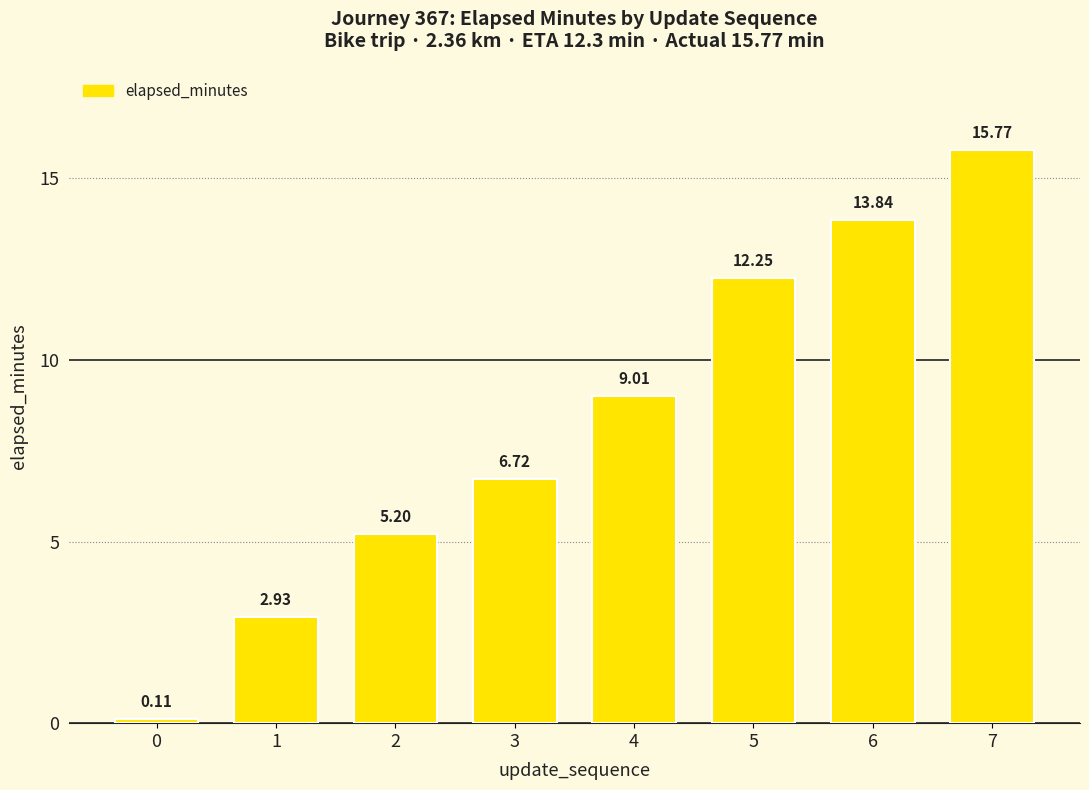

Read the value at 6.

13.8